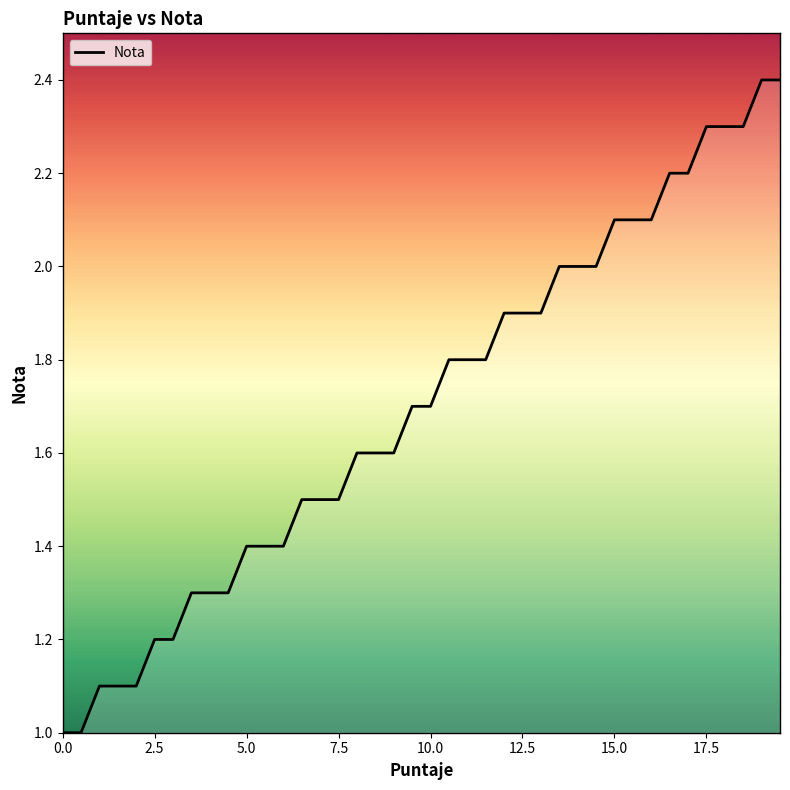

What is the difference between the maximum and minimum values?

1.4